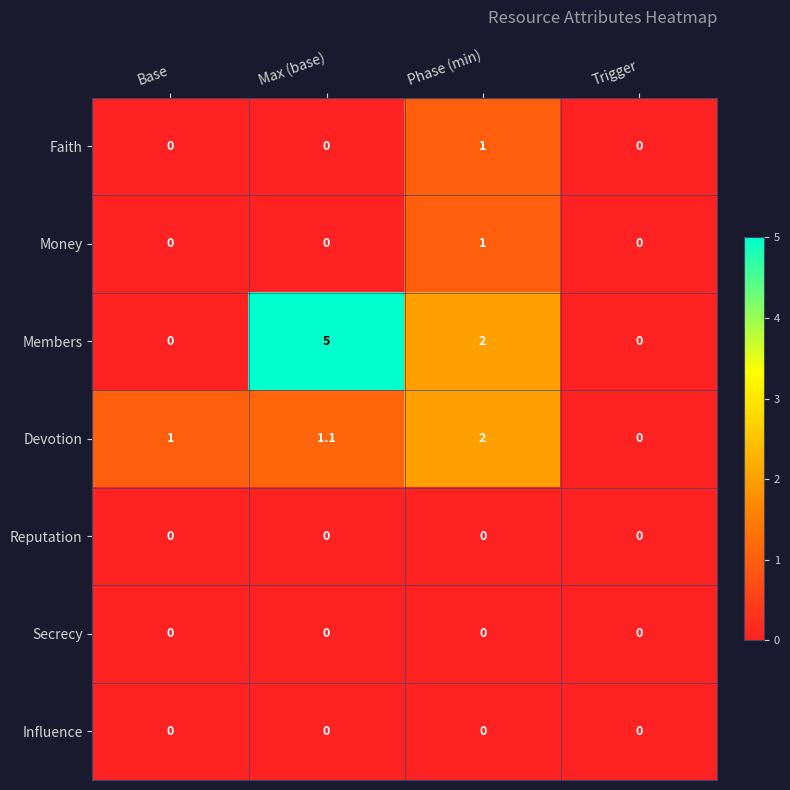

At how many categories does at least one series exceed 3?

1